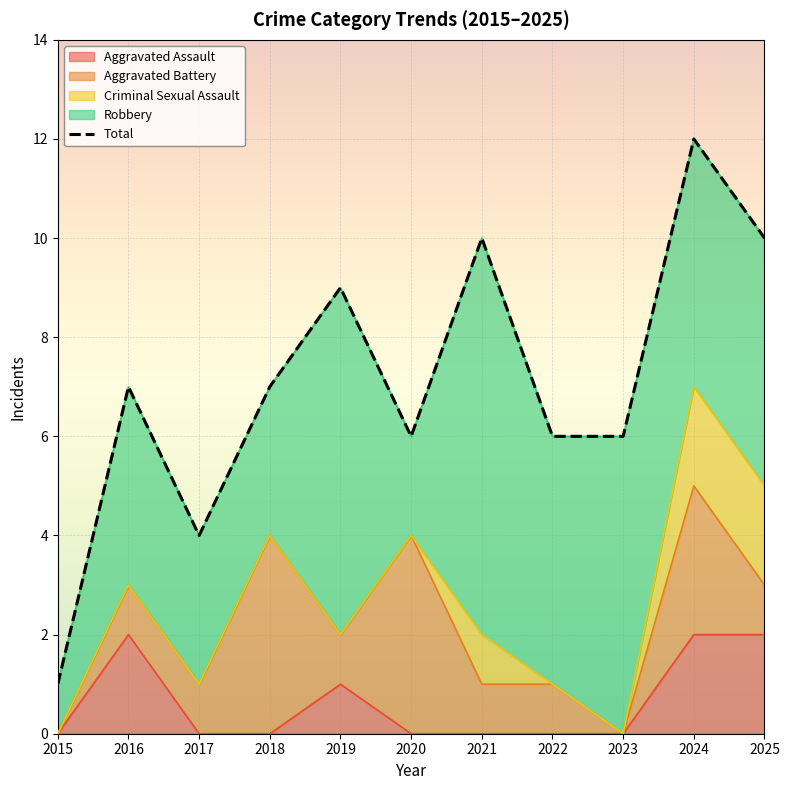

How many values exceed 7?

4